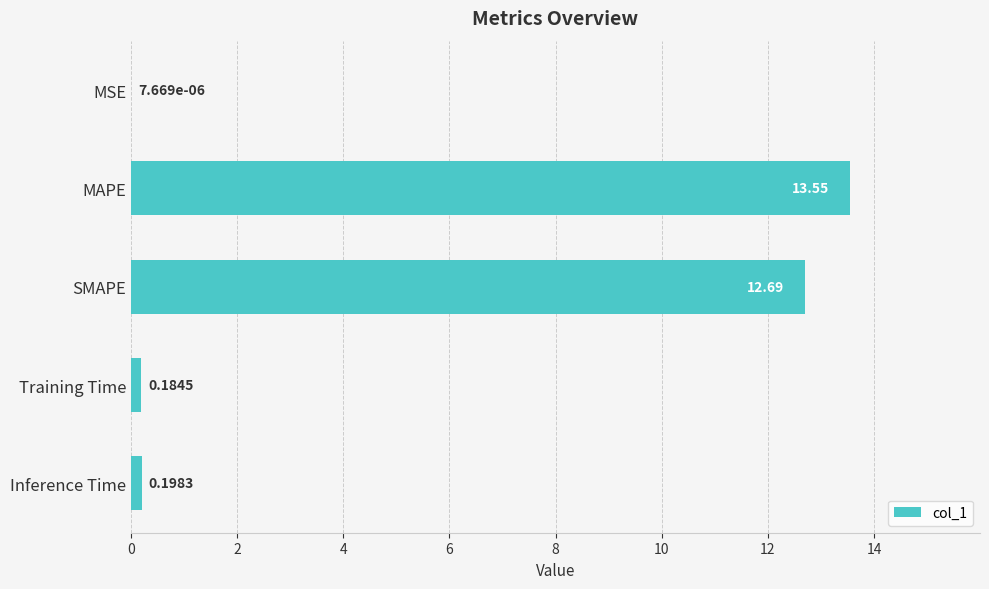

Are the bars horizontal?

Yes